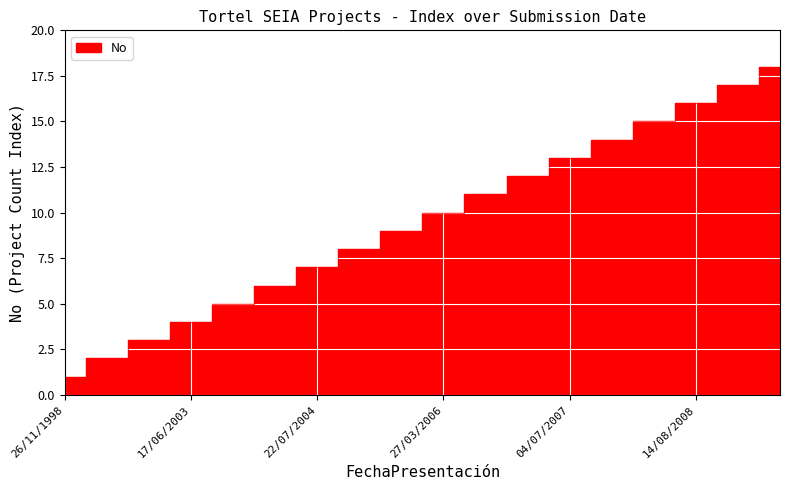

What is the difference between the second highest and minimum values?

16